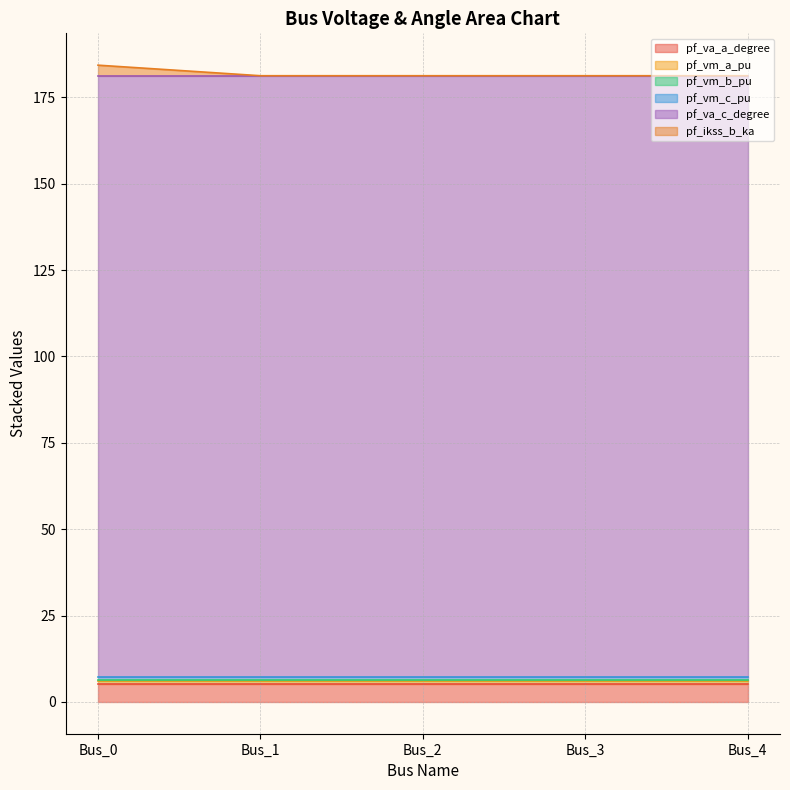

What is the value of the pf_vm_a_pu point at the 1st from the left?

0.9